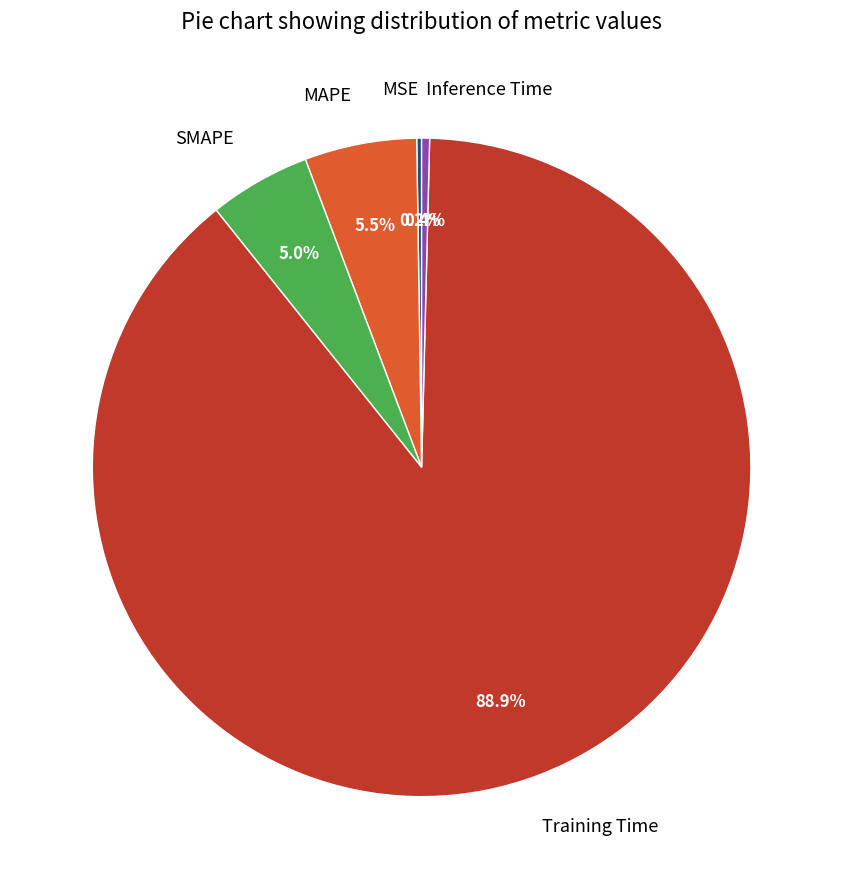

Between MAPE and SMAPE, which is larger?

MAPE